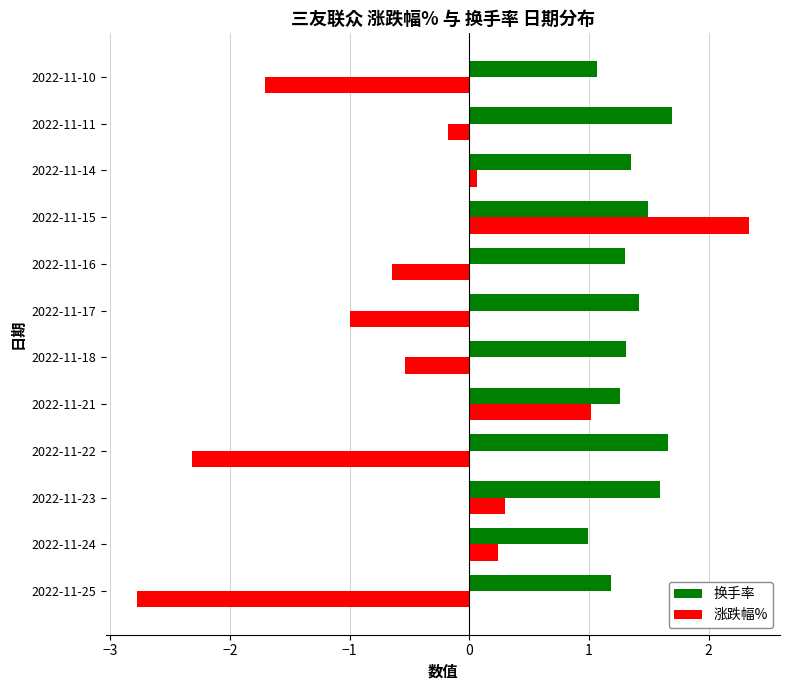

Which series has the widest spread of values?

涨跌幅%